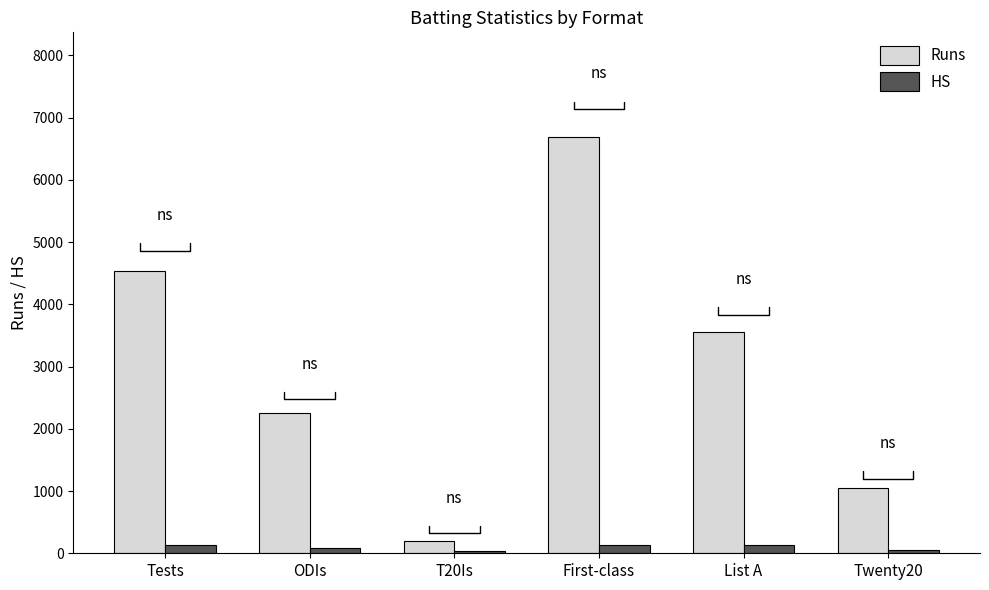

How many bars are there in each group?

2